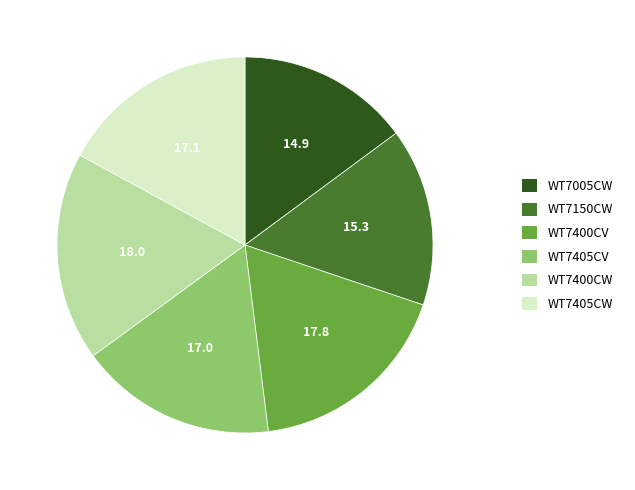

Which has a higher value, WT7005CW or WT7405CW?

WT7405CW